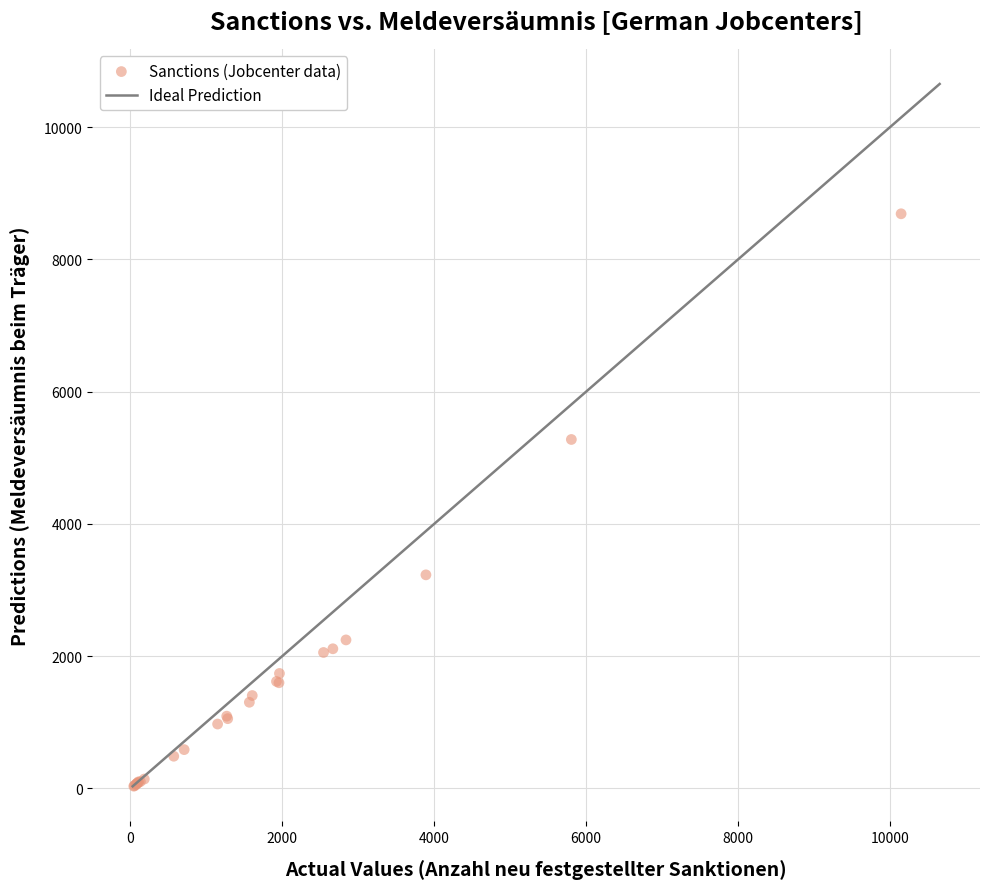

What Y value in the scatter plot is closest to 4362?

5277.0